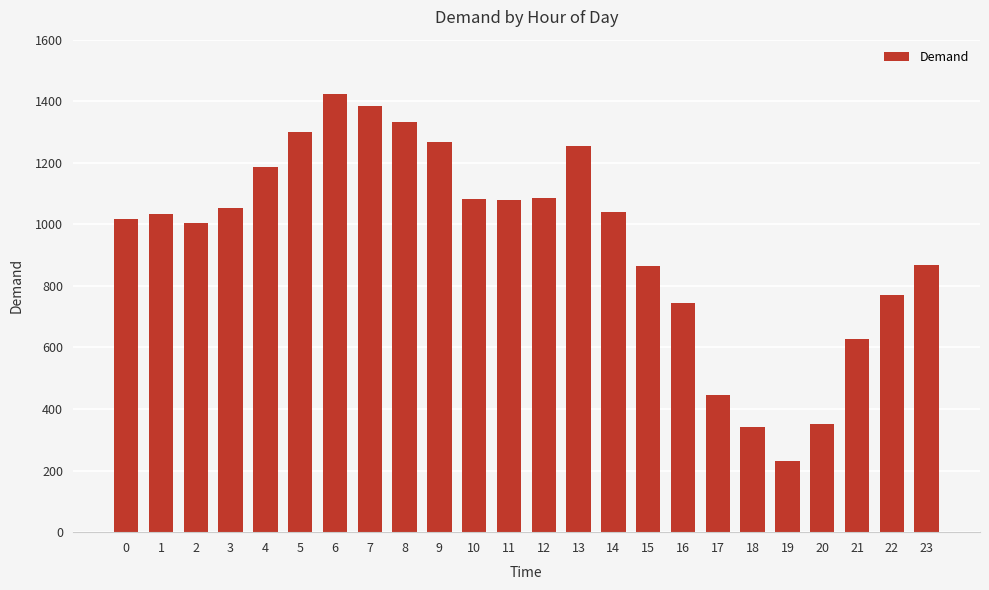

How many bars are there in total?

24